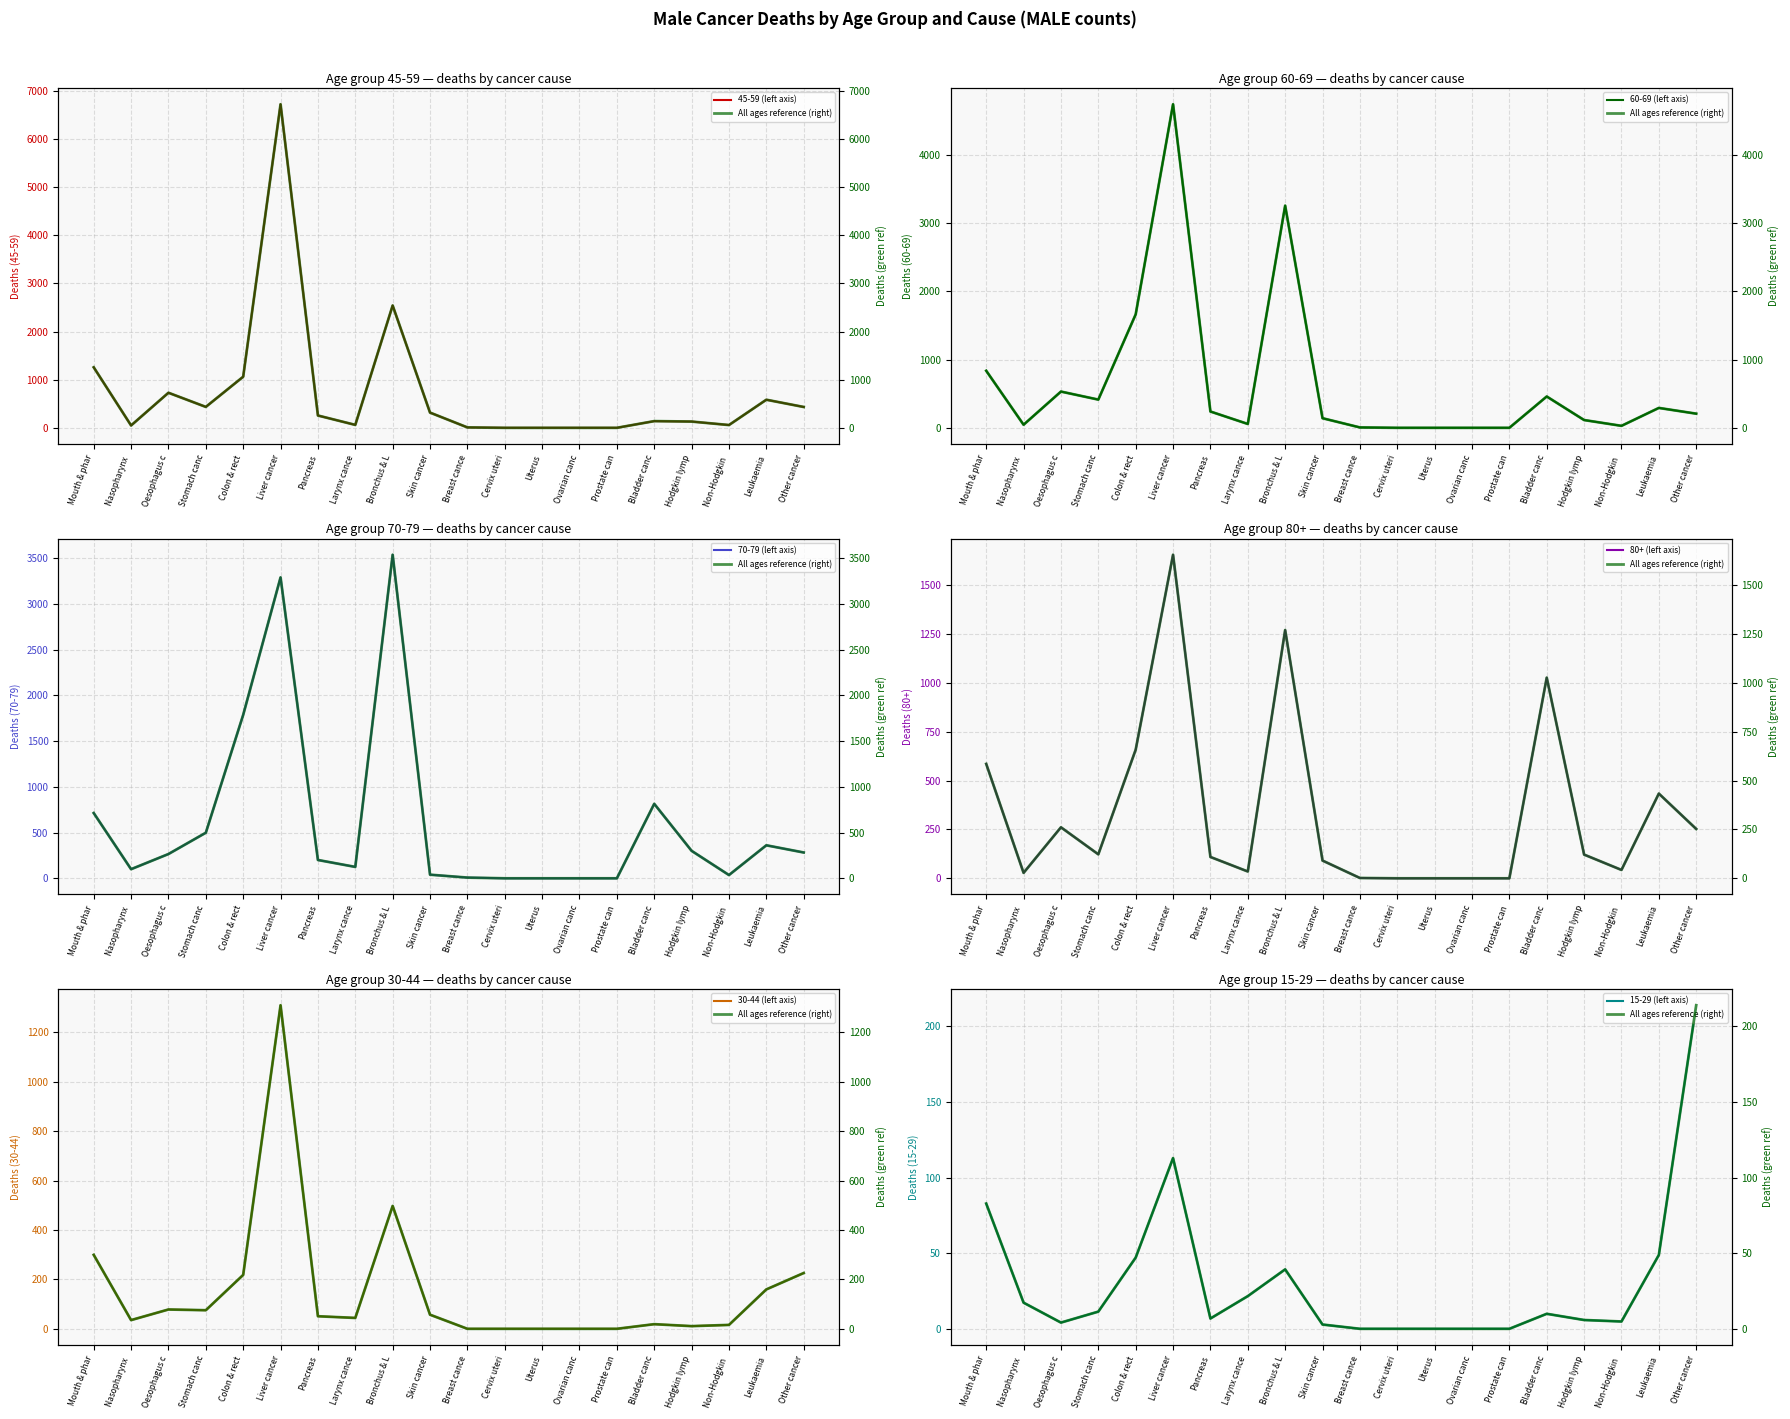

How many positive values does the 80+ series have?

16